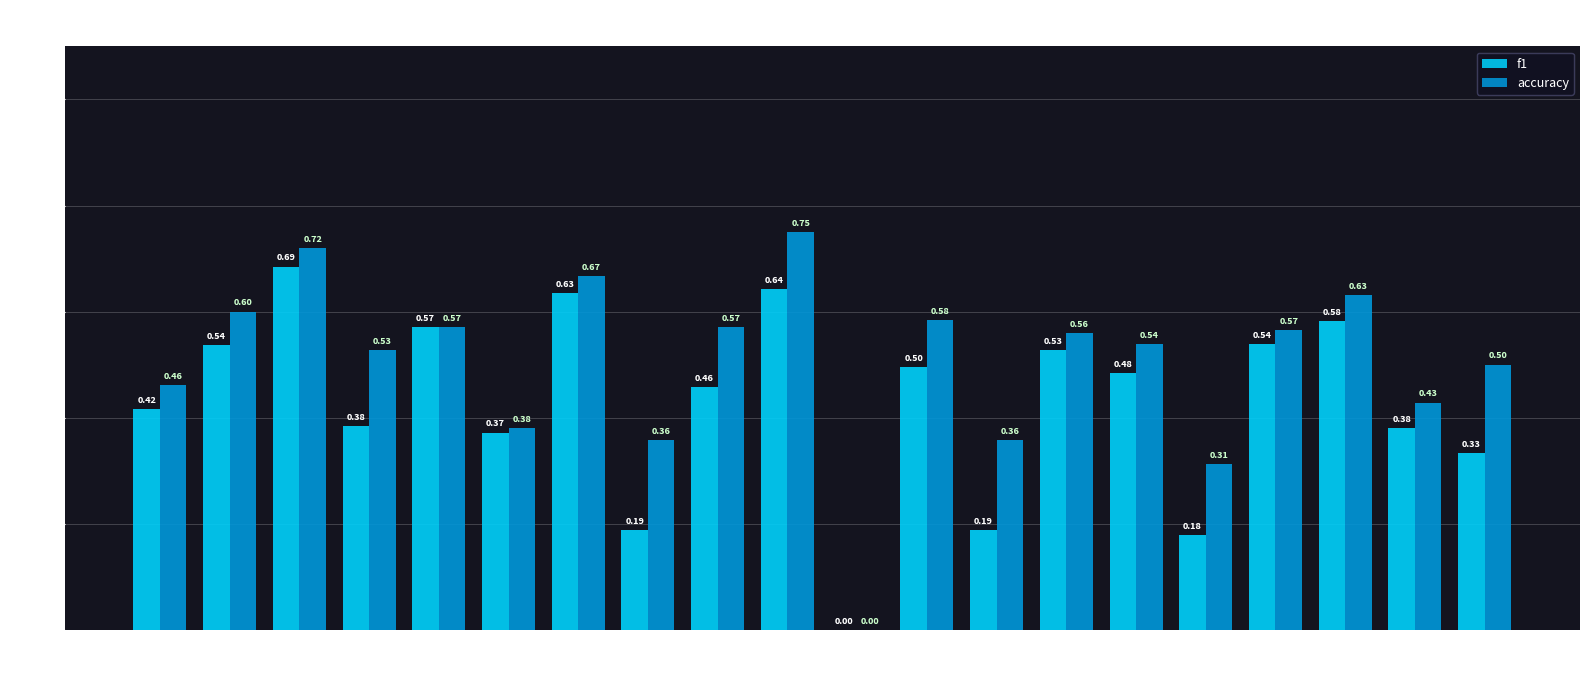

What is the sum of the accuracy values at 18 and 21?

1.1